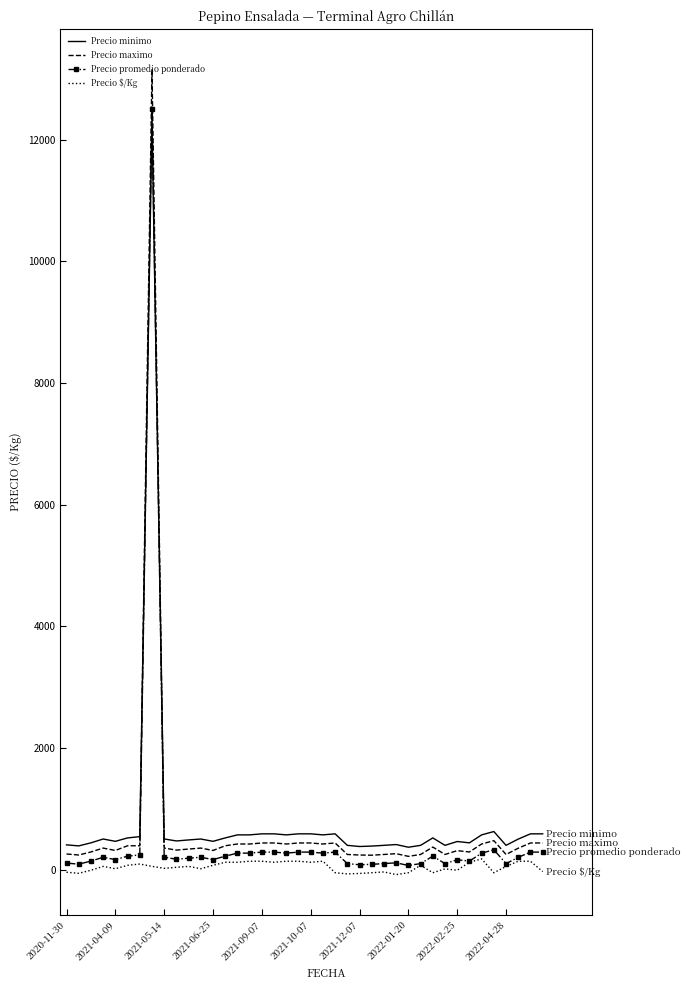

True or false: Precio minimo and Precio $/Kg cross at least once.

False